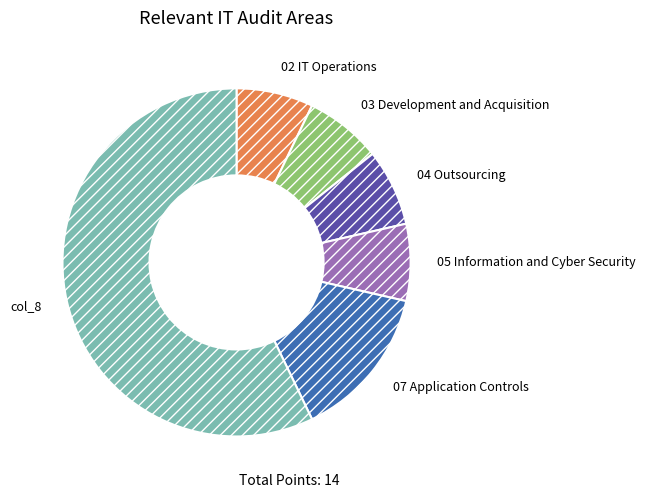

Combined, do 03 Development and Acquisition and 04 Outsourcing account for over 50%?

No